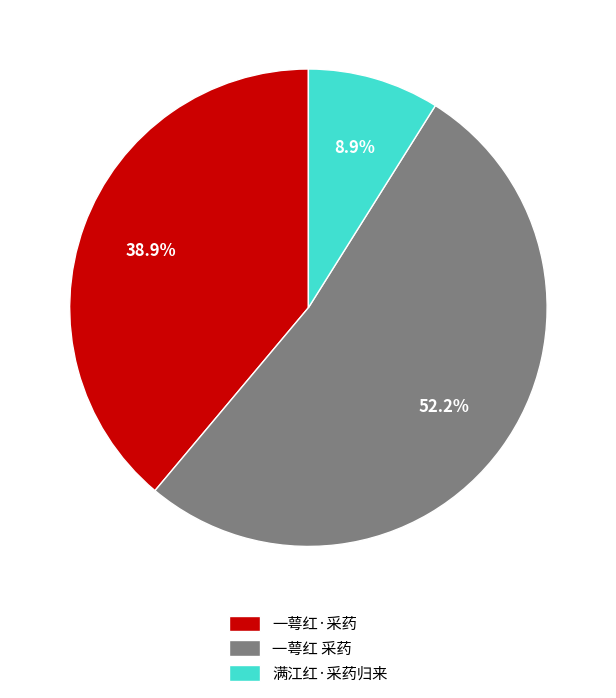

Between 一萼红·采药 and 满江红·采药归来, which is larger?

一萼红·采药